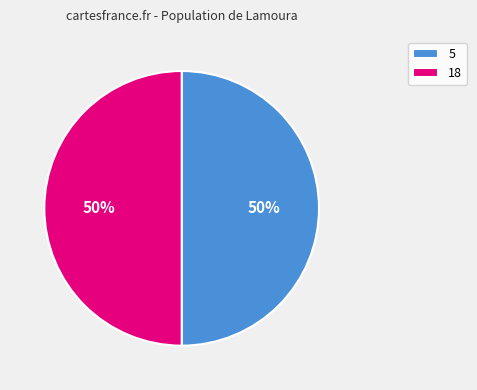

To the nearest percent, what is the average slice percentage?

50%